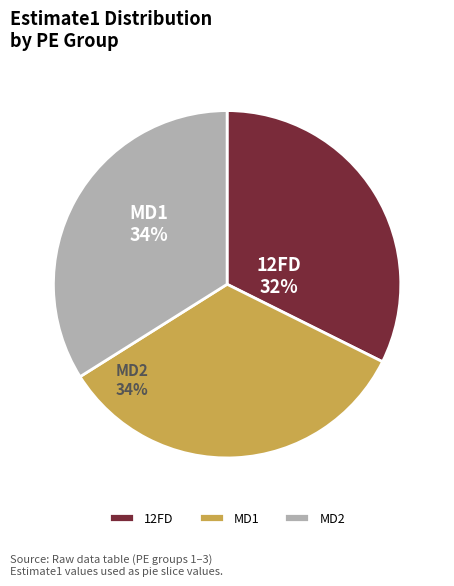

To the nearest percent, what percentage of the pie is 12FD?

32%